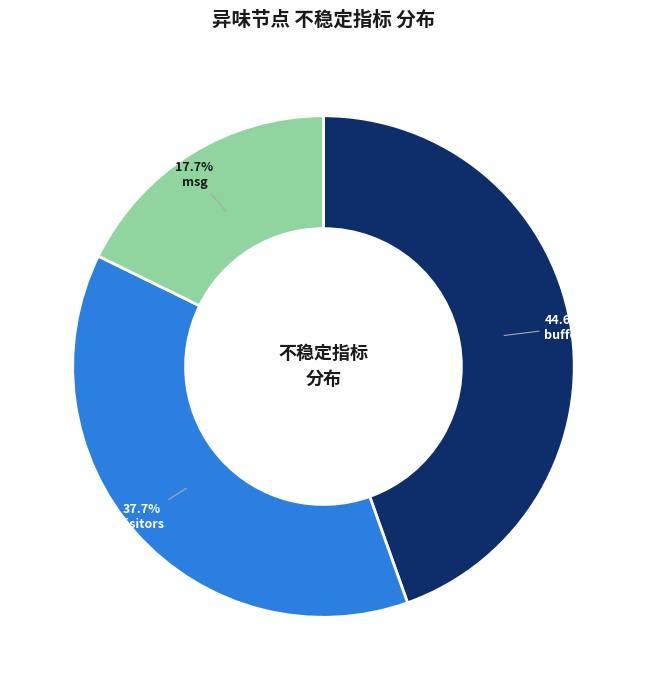

Is there any slice that represents more than half of the pie?

No